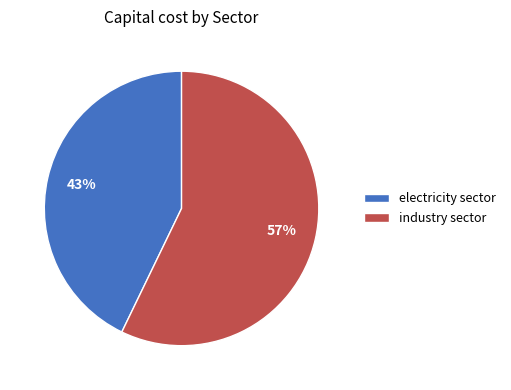

To the nearest percent, what is the average slice percentage?

50%